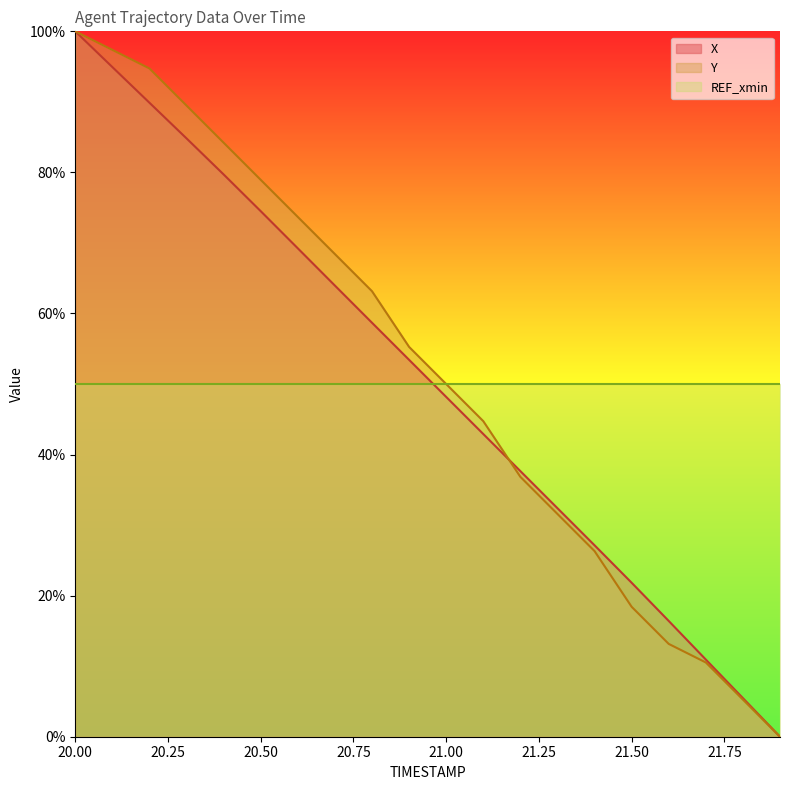

True or false: X has more than 1 points higher than both neighbors.

False